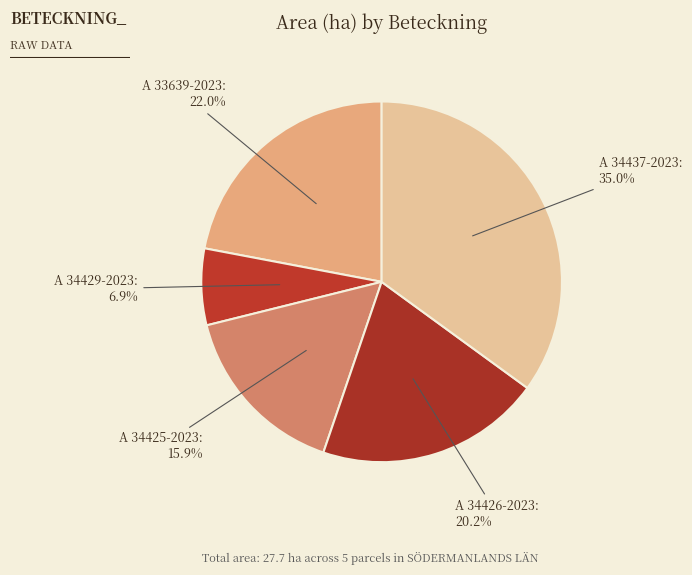

How many slices are in this pie chart?

5